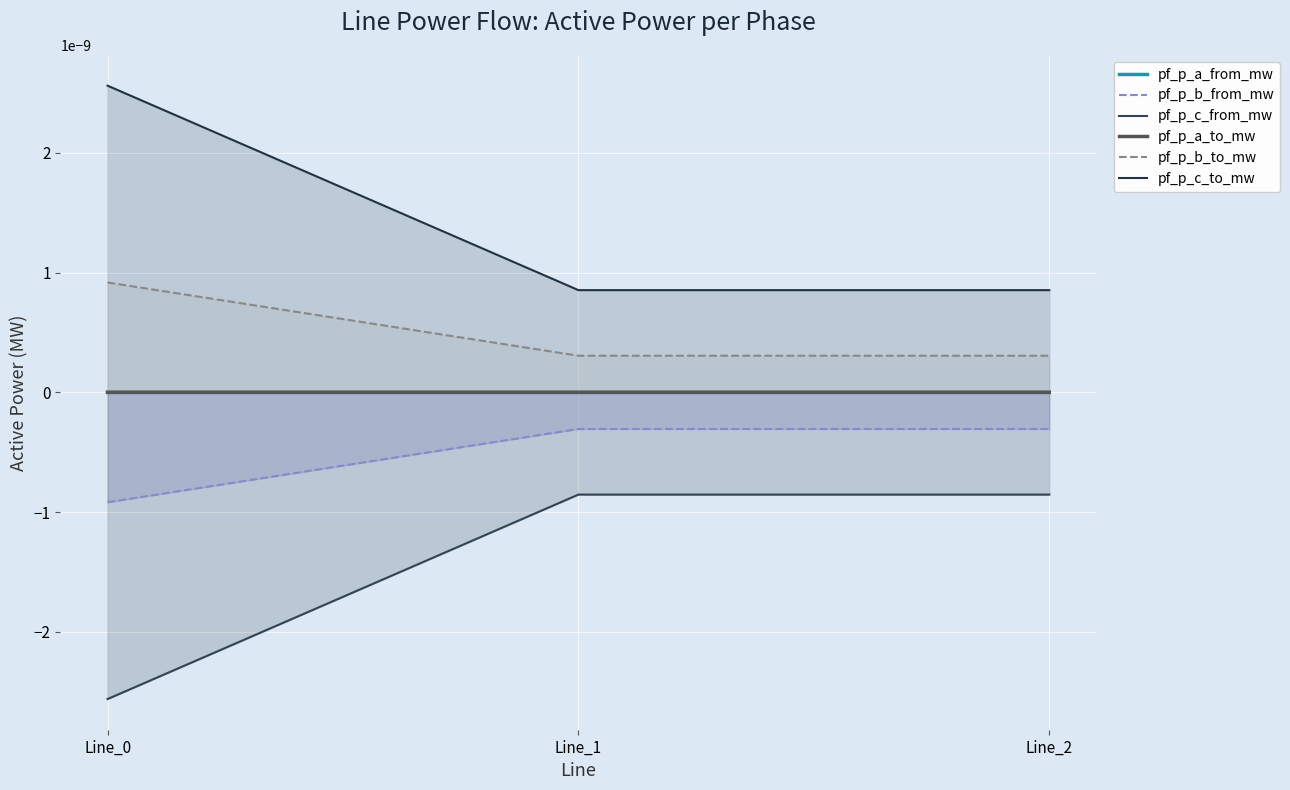

Which series has the widest spread of values?

pf_p_c_from_mw